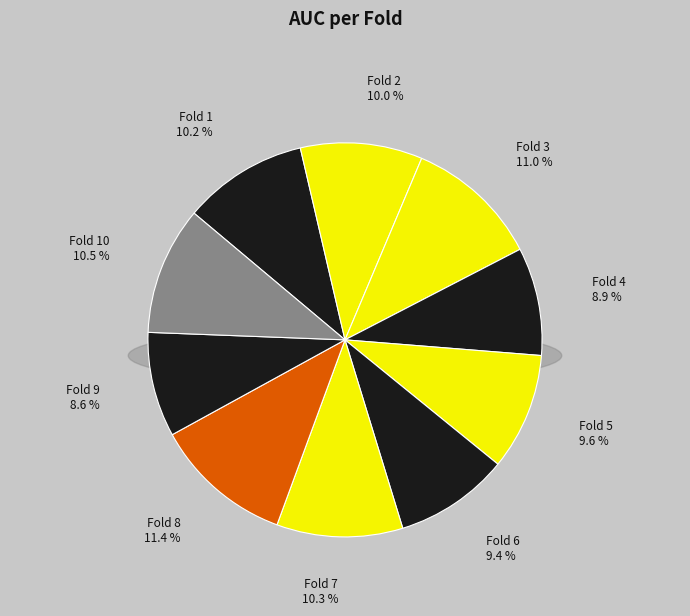

Which category has the smallest portion of the pie?

Fold 9